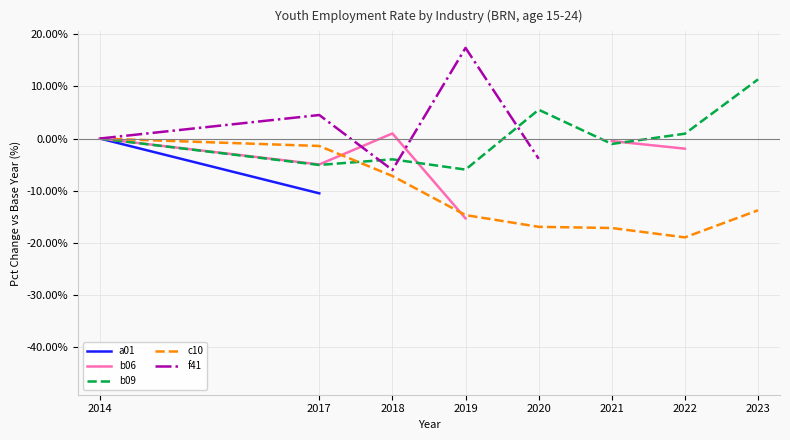

True or false: c10 and a01 intersect in this chart.

False